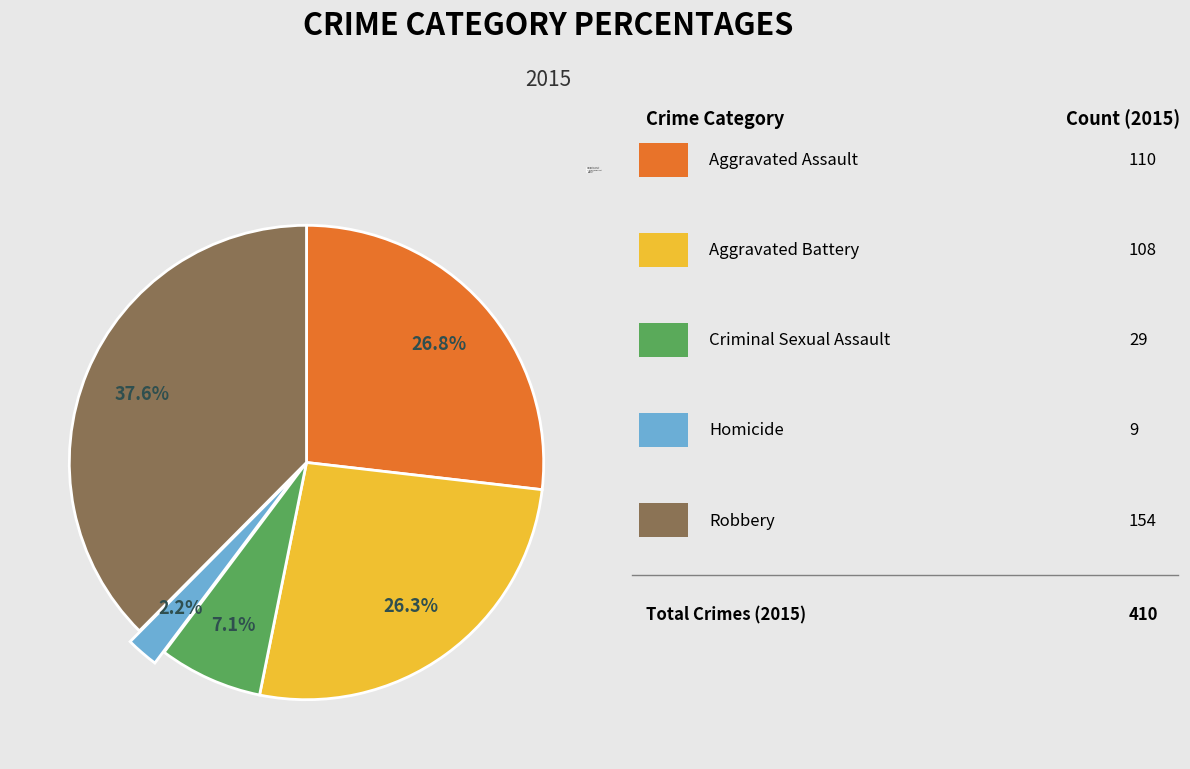

To the nearest percent, what portion does Criminal Sexual Assault represent?

7%